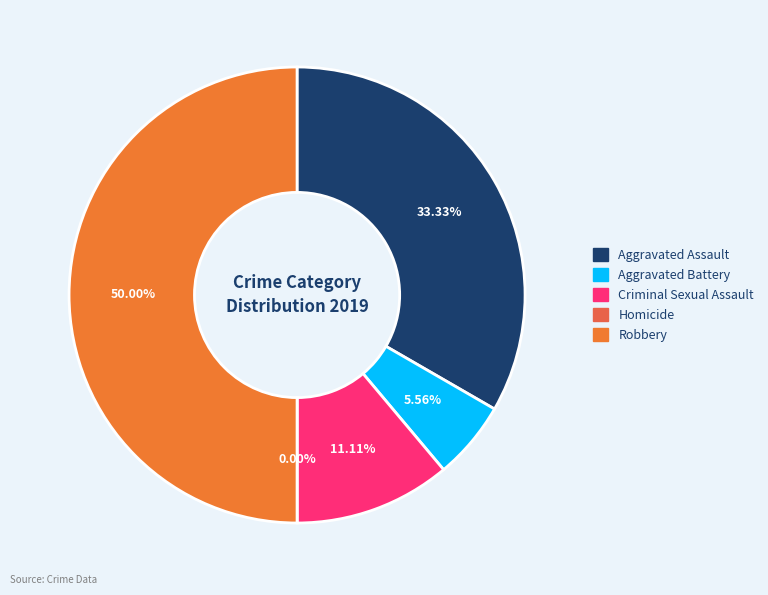

Is Criminal Sexual Assault the majority of the pie?

No